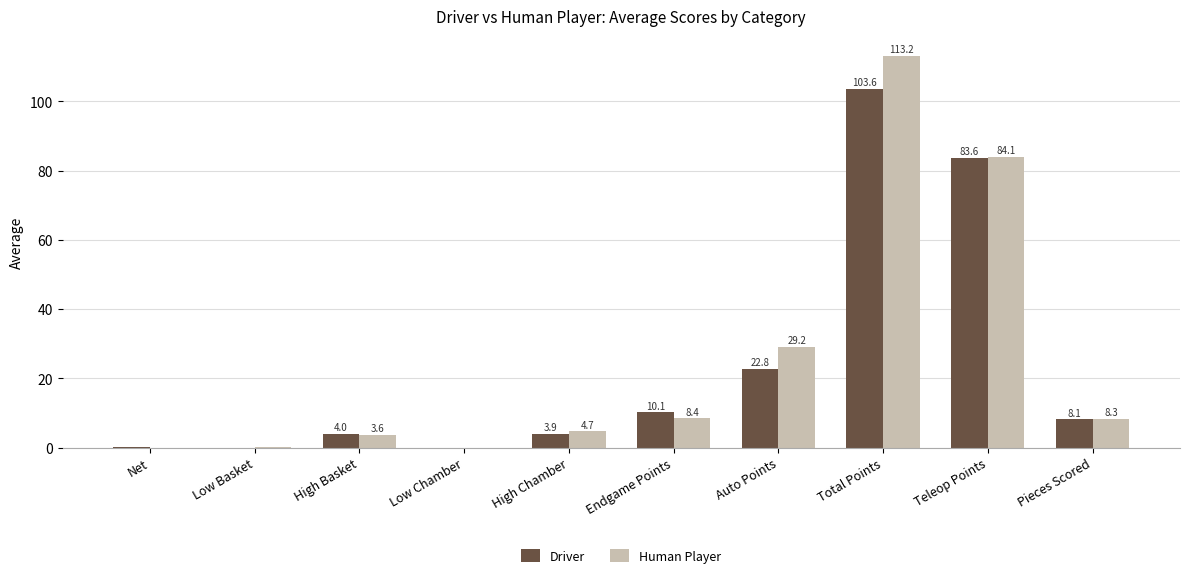

Which series has the largest total across all categories?

Human Player